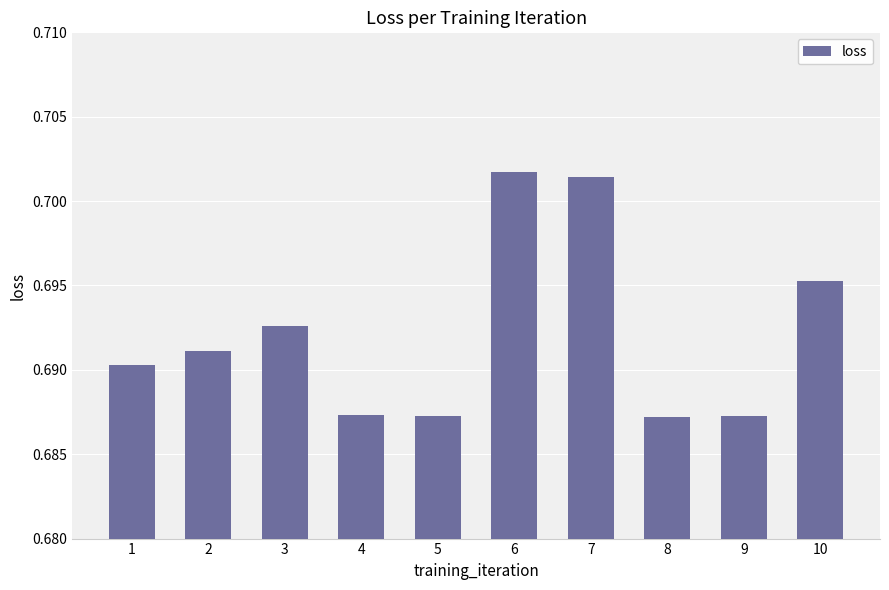

Between 10 and 5, which is larger?

10